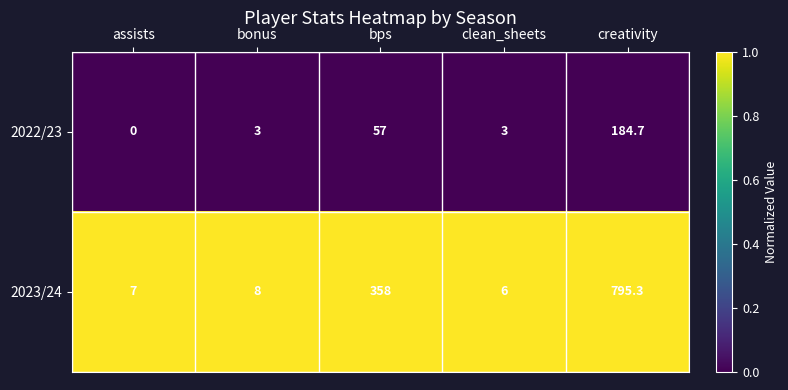

Reading left to right, extract all data points from this chart.

2022/23: assists=0.0	bonus=3.0	bps=57.0	clean_sheets=3.0	creativity=184.7
2023/24: assists=7.0	bonus=8.0	bps=358.0	clean_sheets=6.0	creativity=795.3